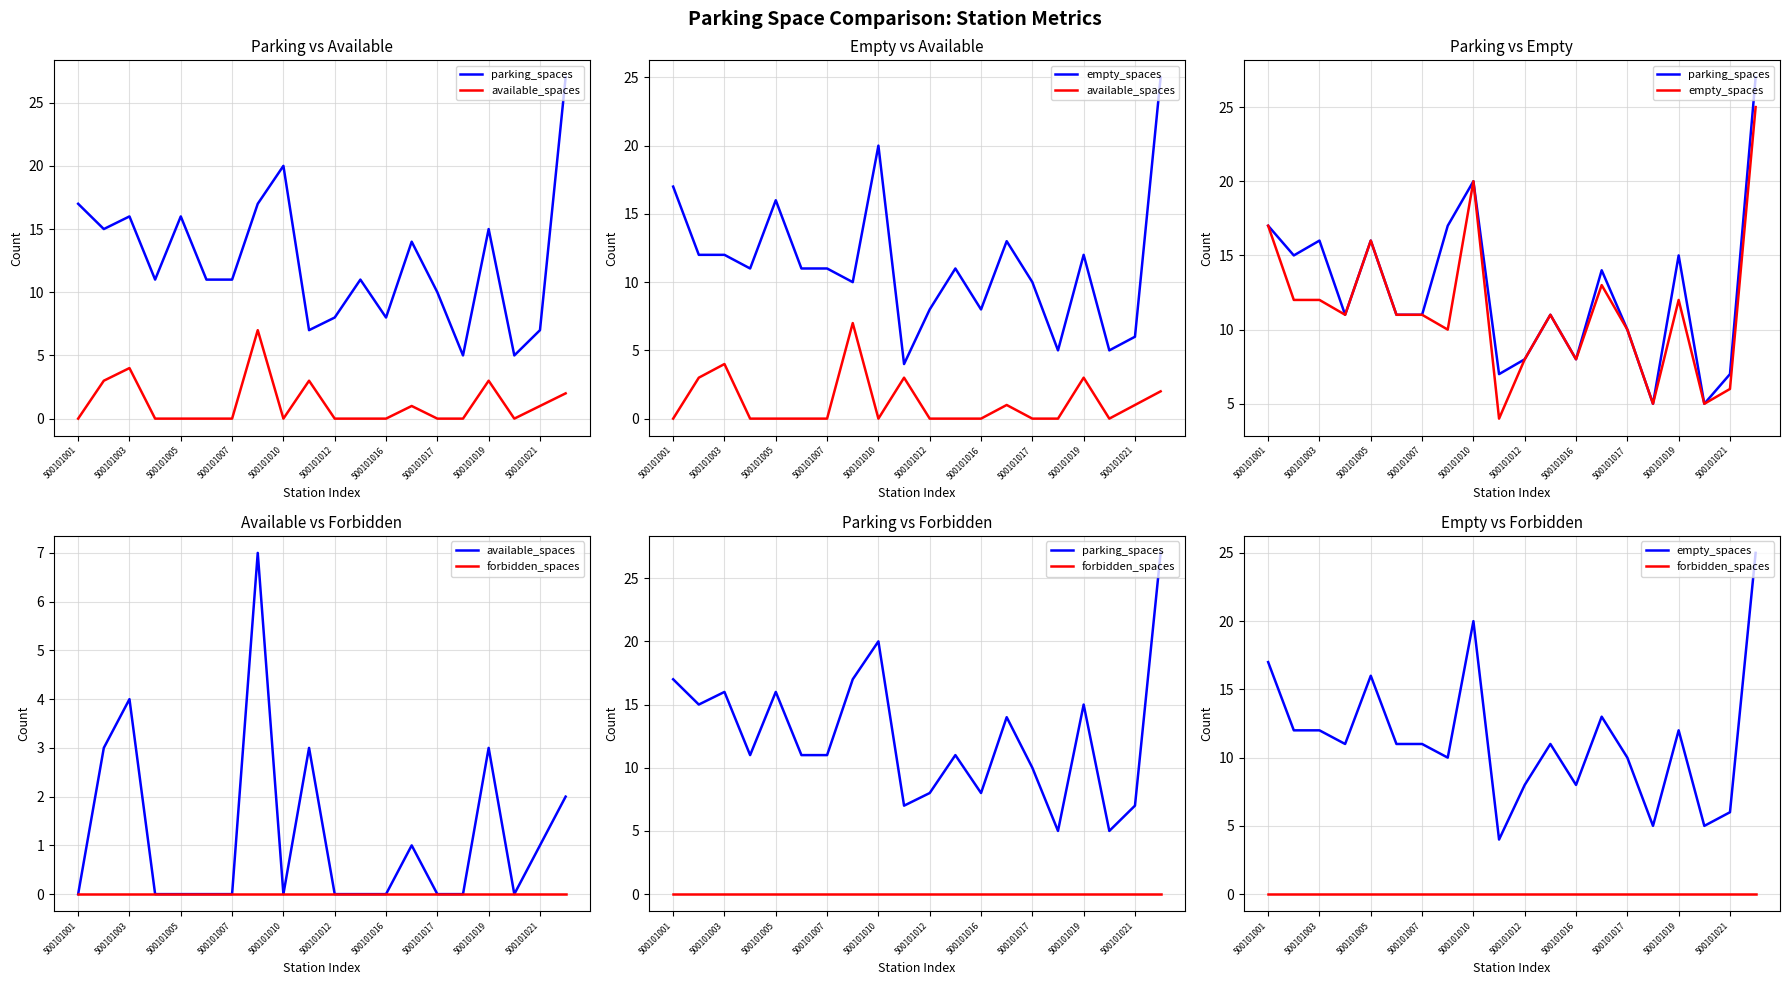

Is it true that available_spaces equals 1 at 19?

False